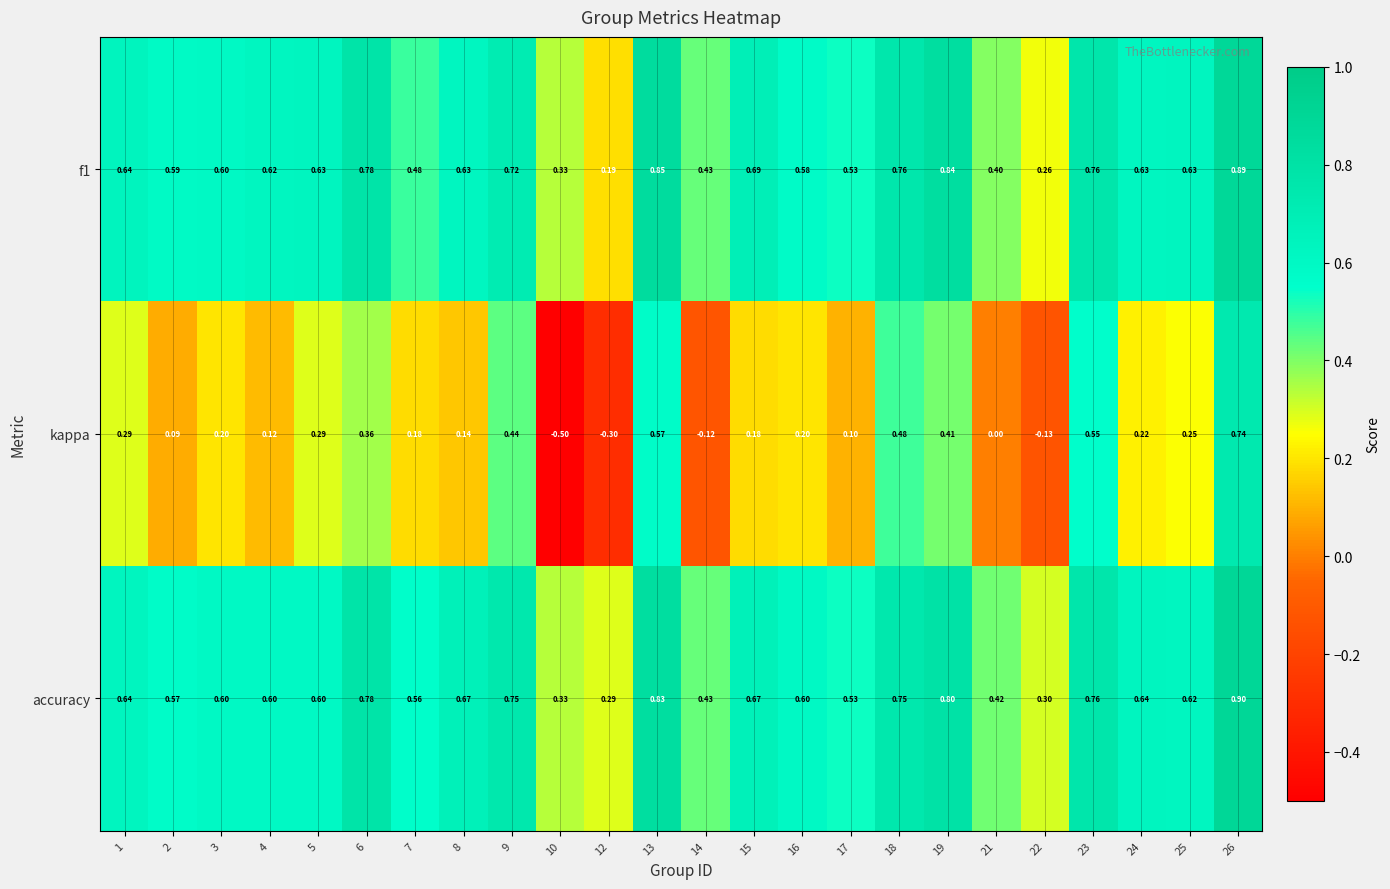

Which series has the largest range (max minus min)?

kappa